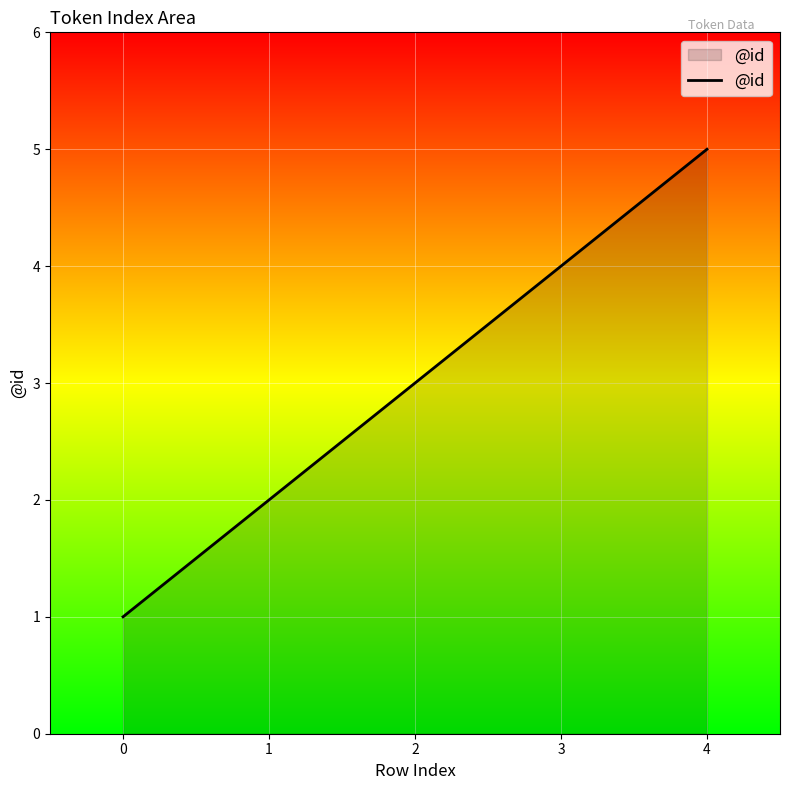

What is the change in value from 1 to 4?

+3